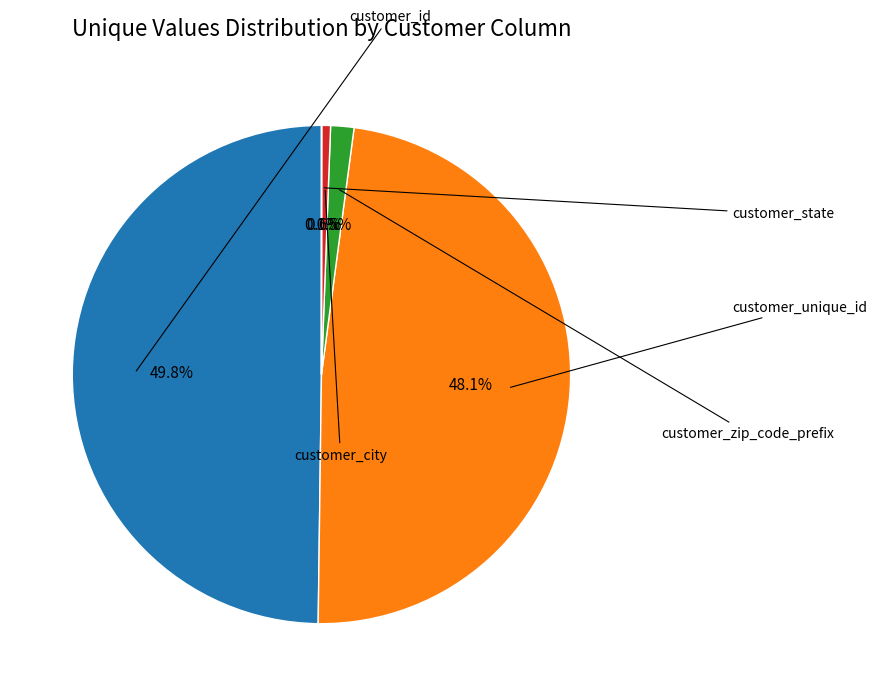

To the nearest percent, what is the average slice percentage?

20%